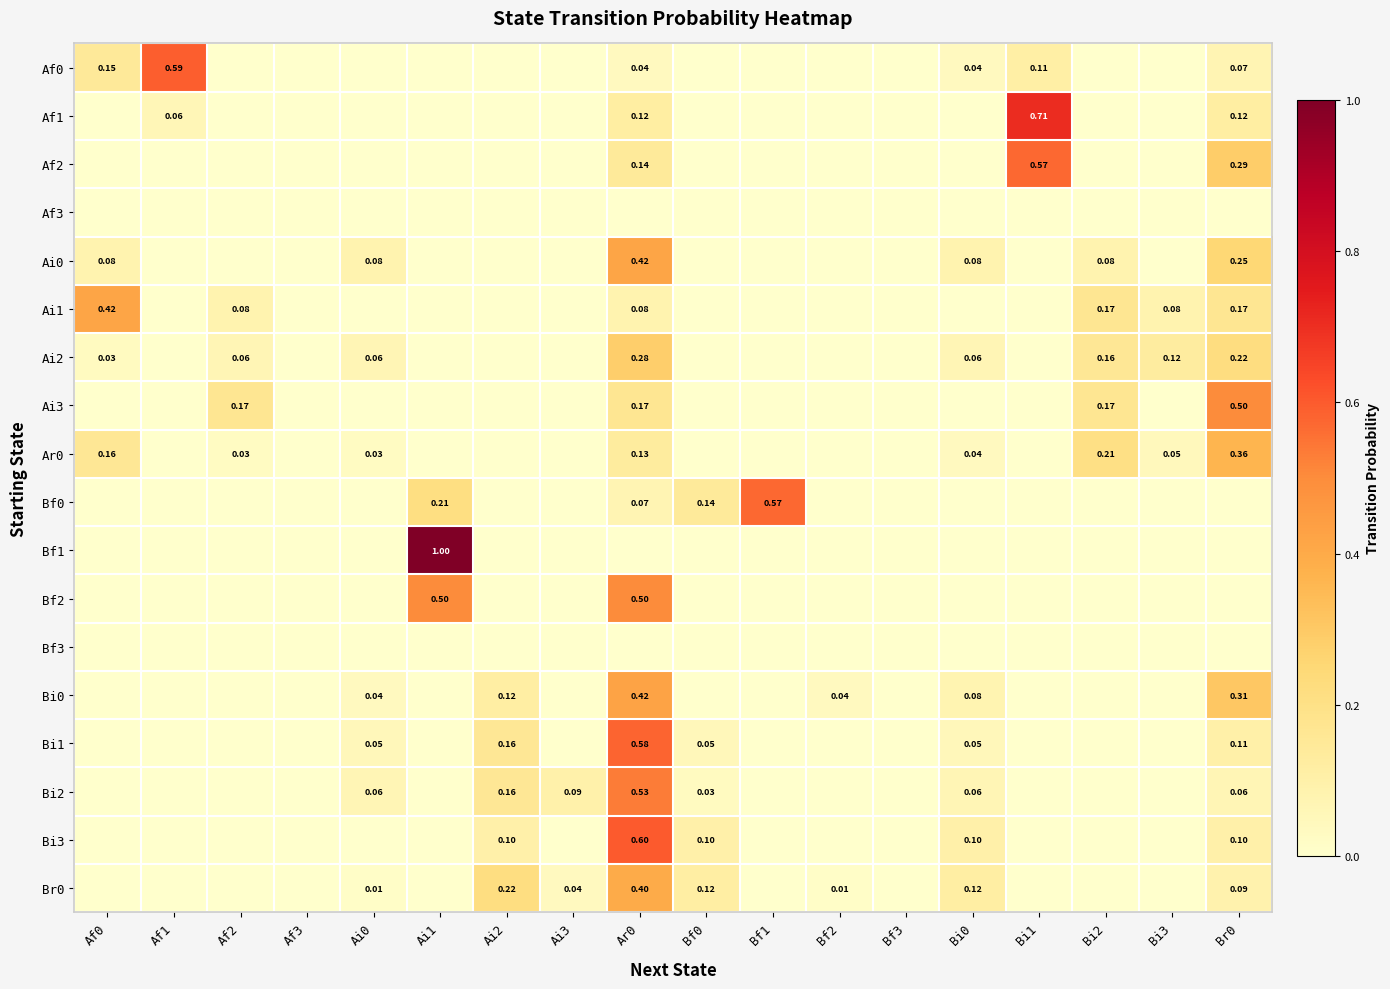

At how many categories does at least one series exceed 0?

16